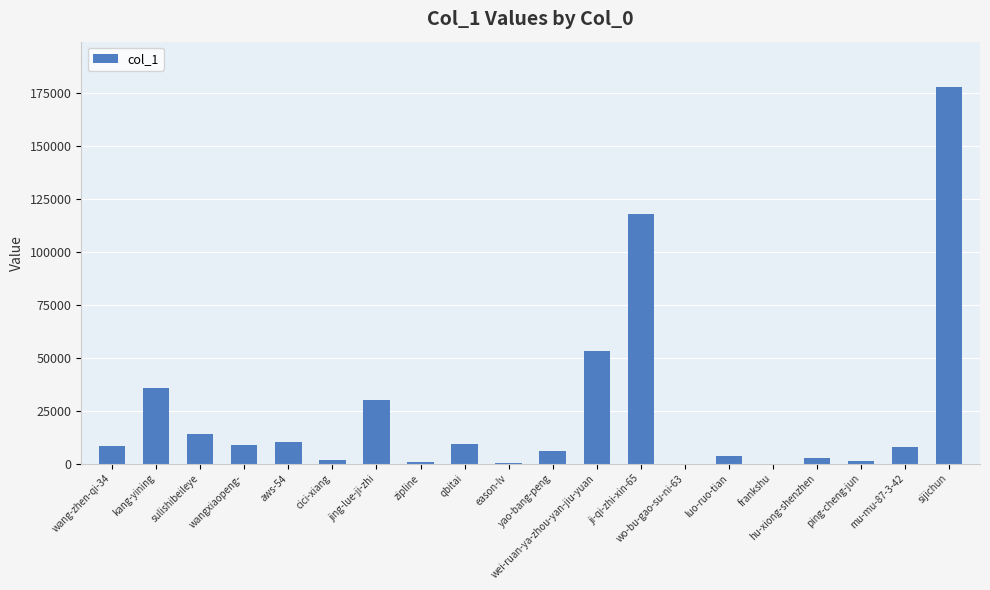

Approximately how many times larger is the value at cici-xiang compared to aws-54?

0.1